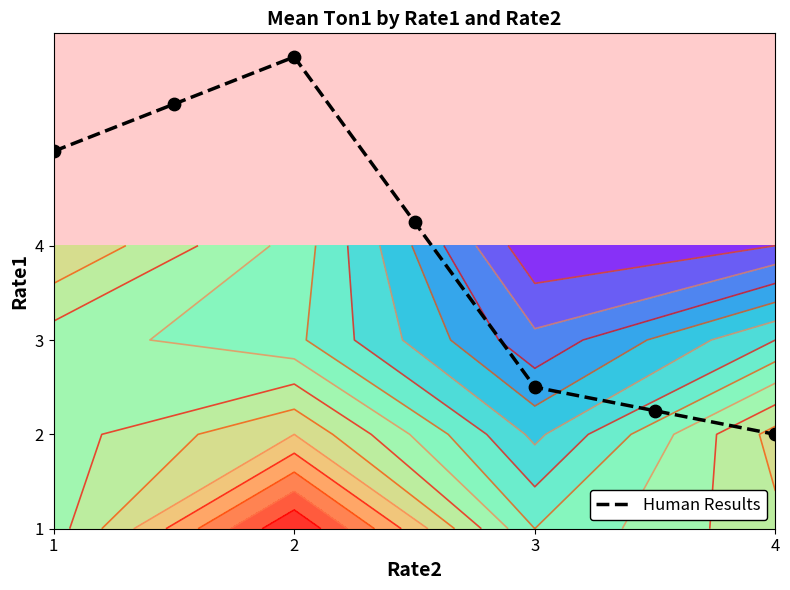

What is the smallest value displayed?

2.0